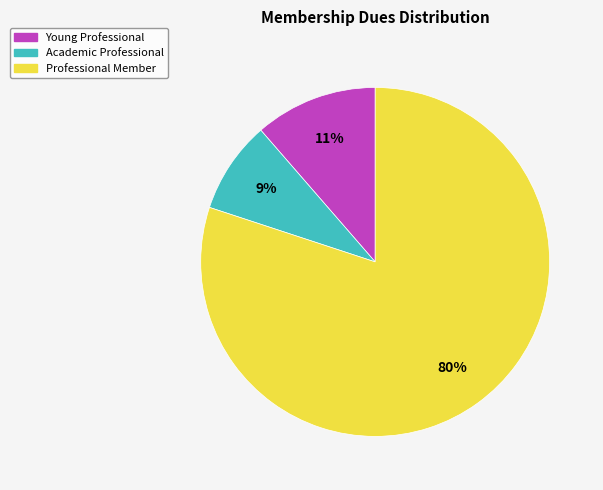

Is there any slice that represents more than half of the pie?

Yes